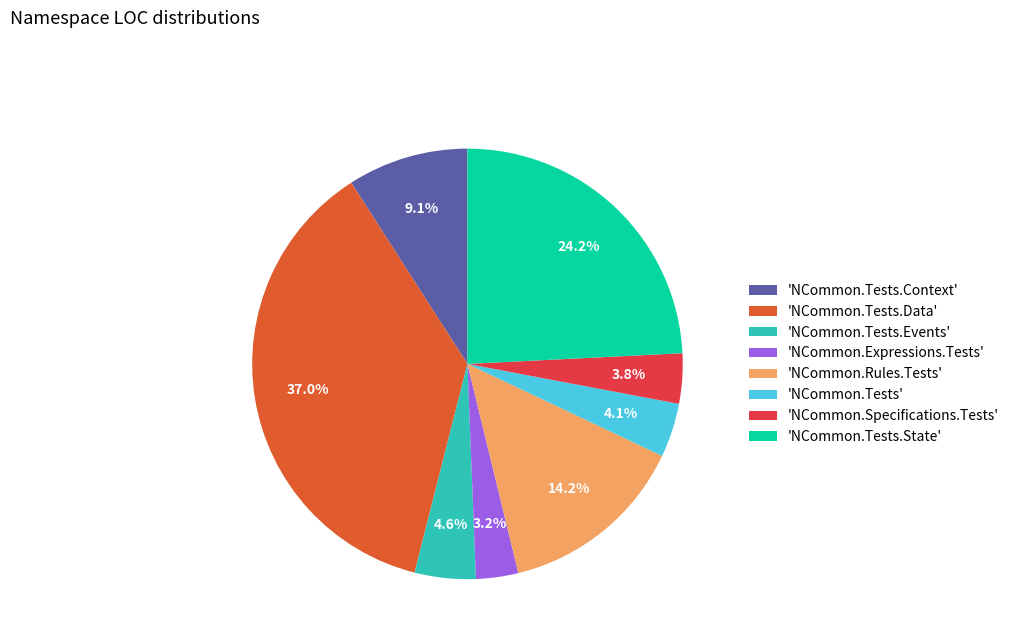

To the nearest percent, what is the average slice percentage?

12%